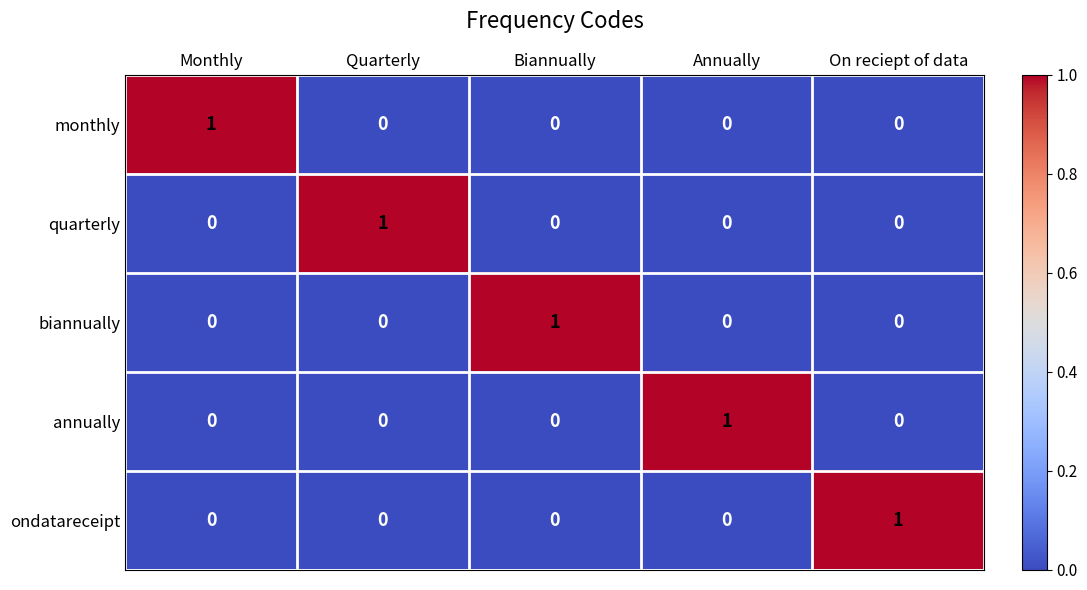

How many ondatareceipt values are between 0 and 1?

5